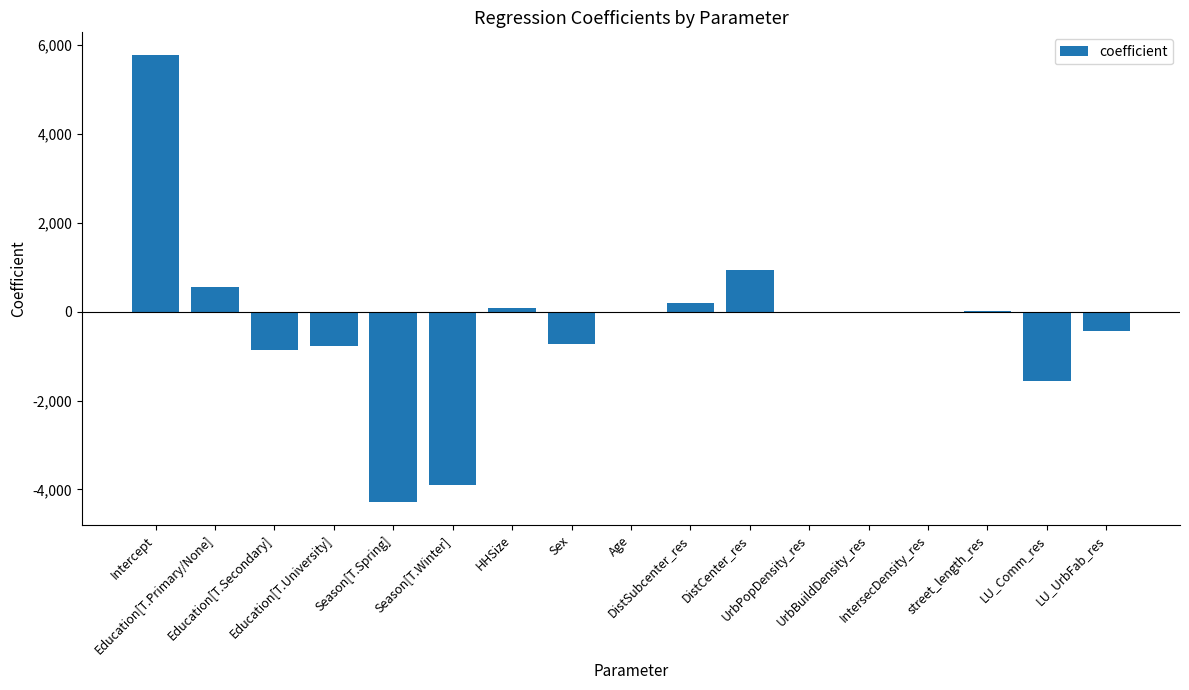

At which label does the data first exceed 0?

Intercept